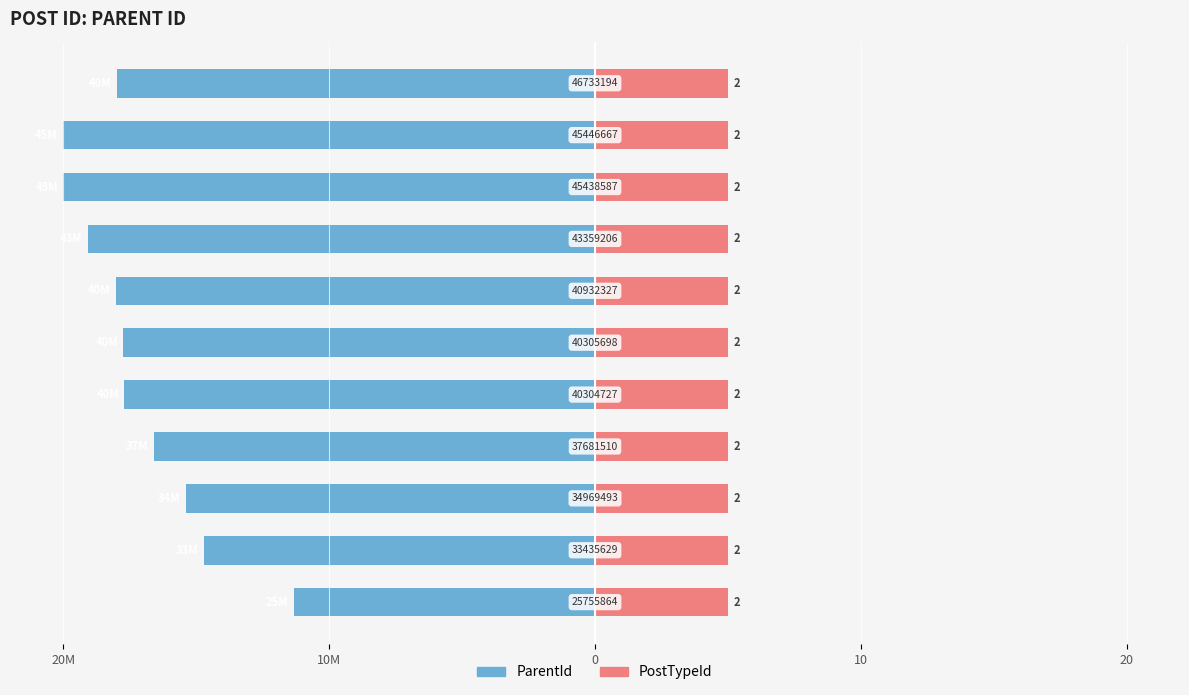

What is the difference between the highest and lowest values at 10?

17.1